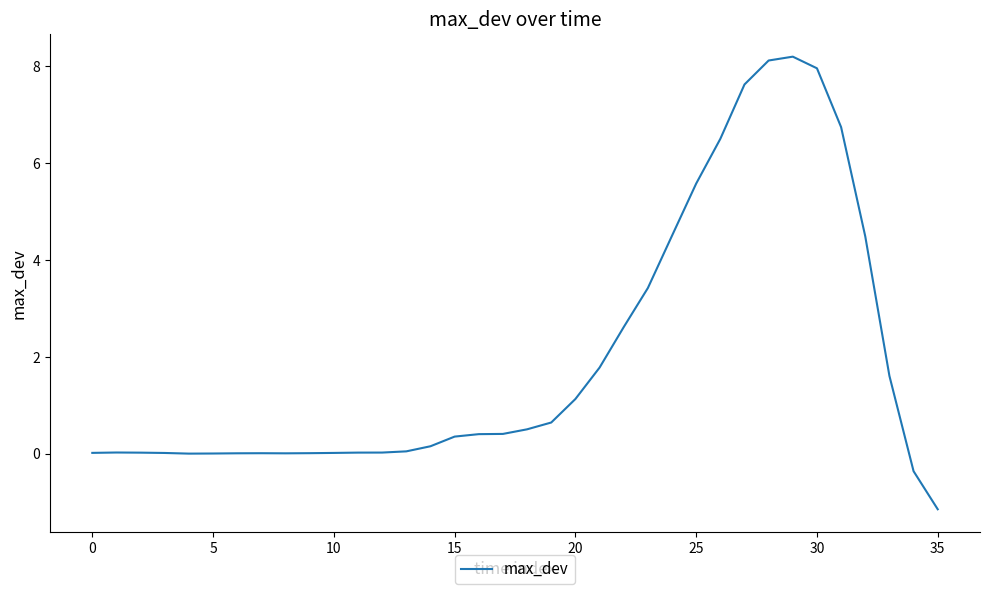

How many lines are shown in the chart?

1